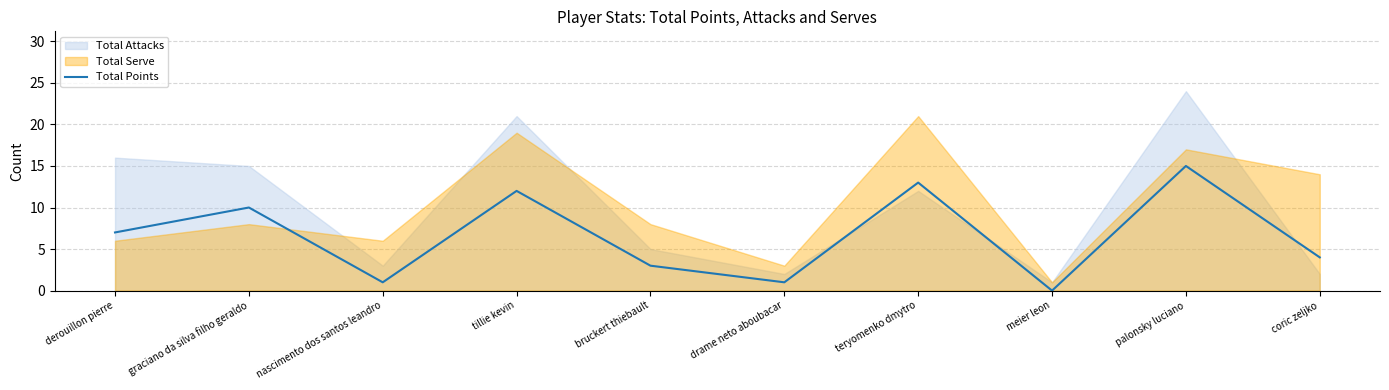

Rank the categories by value from highest to lowest.

palonsky luciano, teryomenko dmytro, tillie kevin, graciano da silva filho geraldo, derouillon pierre, coric zeljko, bruckert thiebault, nascimento dos santos leandro, drame neto aboubacar, meier leon